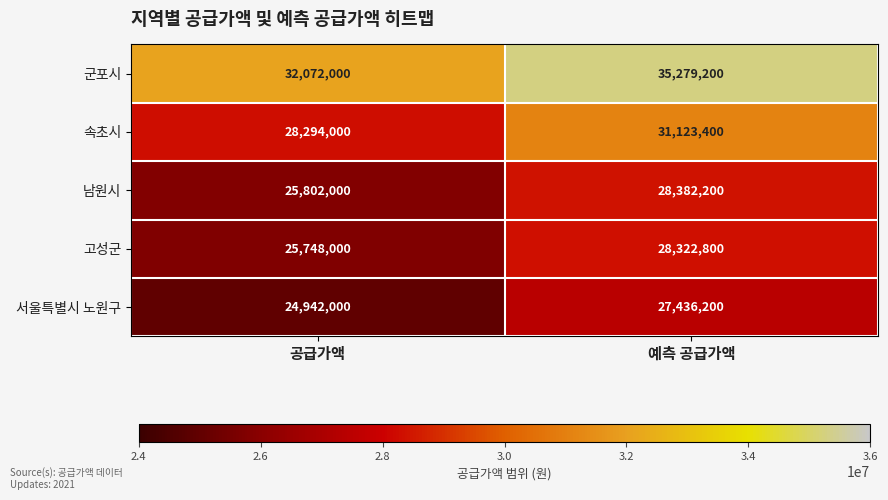

Which series has the widest spread of values?

군포시